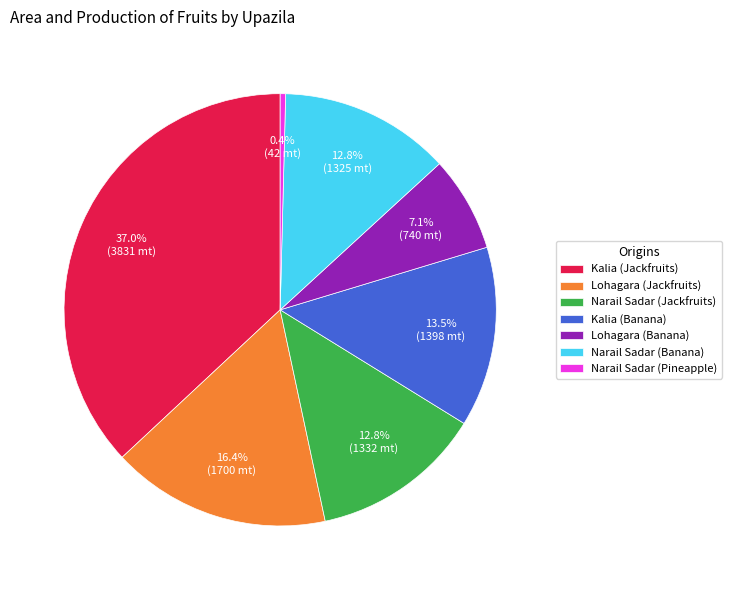

How many slices are in this pie chart?

7